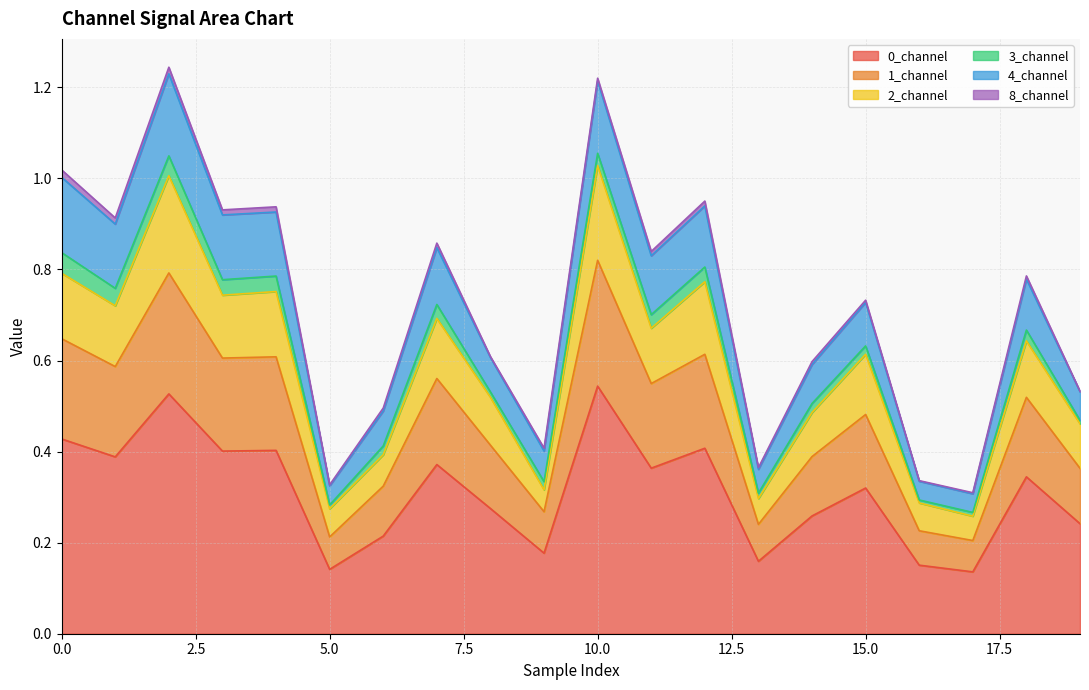

The value of 2_channel at 5 is 0.4. True or false?

False